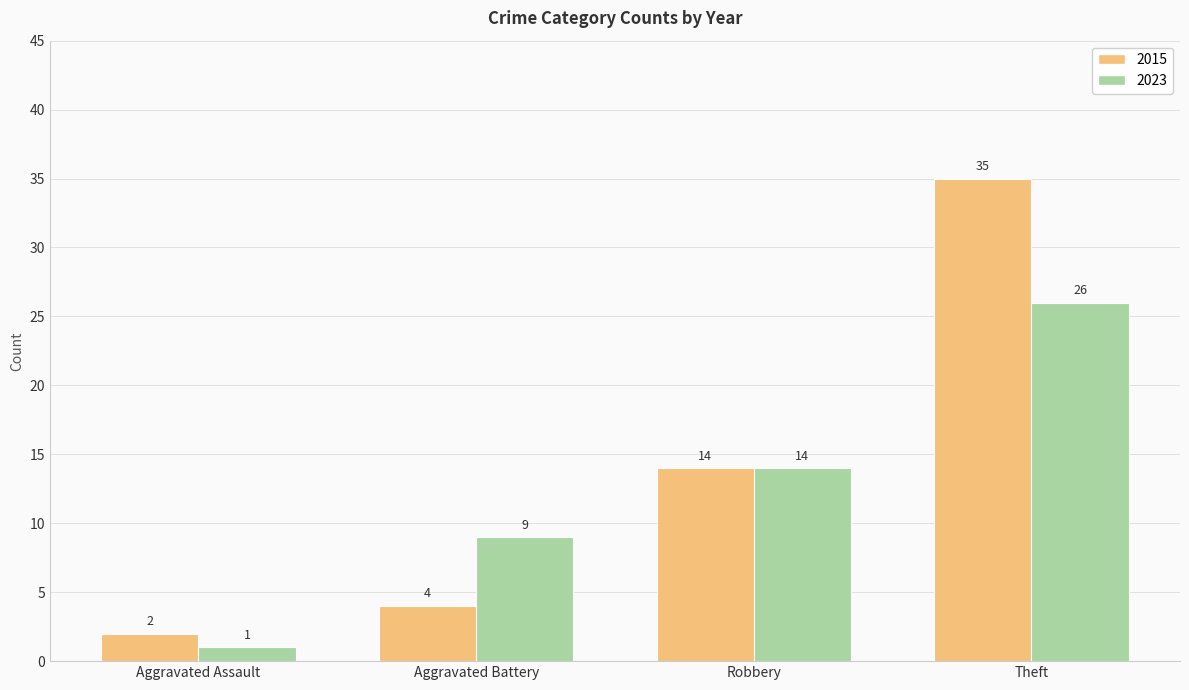

Rank the series by their average value, from lowest to highest.

2023, 2015